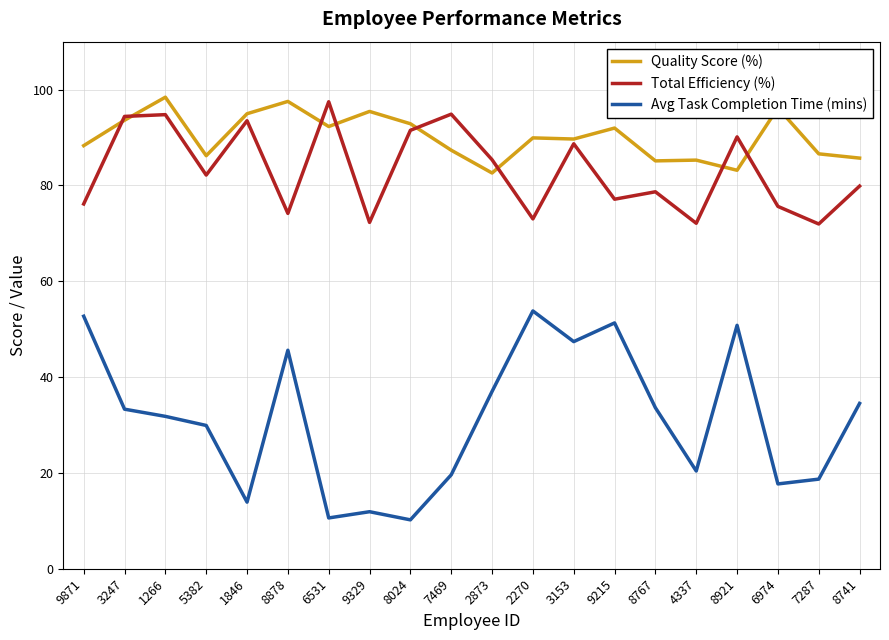

Is the value of Total Efficiency (%) at 6974 greater than the value of Avg Task Completion Time (mins) at 9871?

Yes